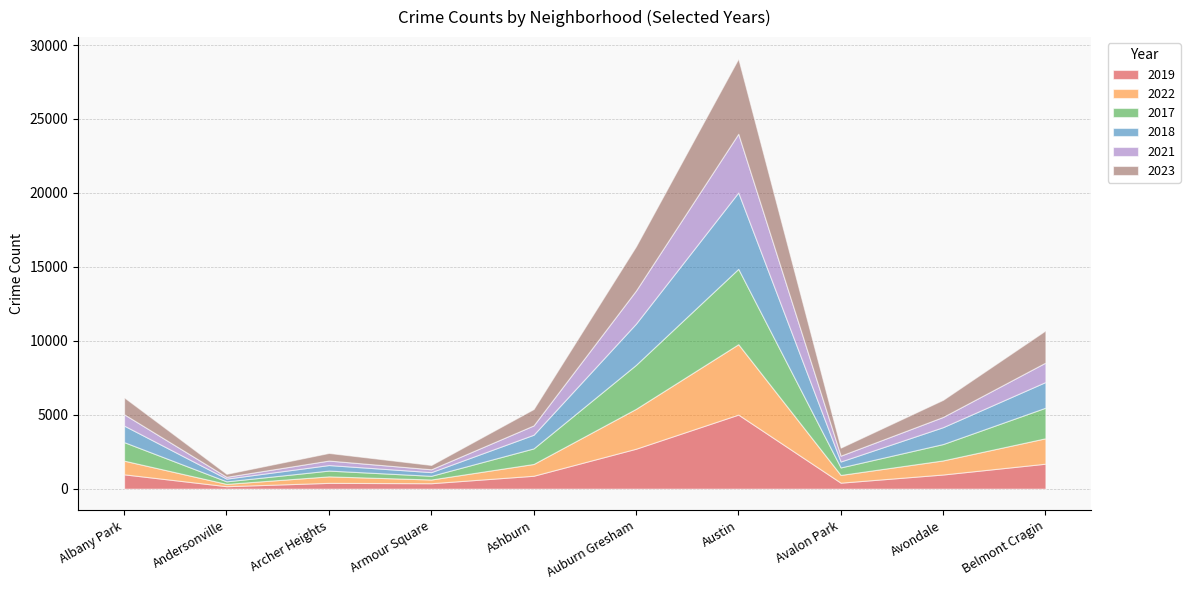

What is the total value across all series at Albany Park?

6174